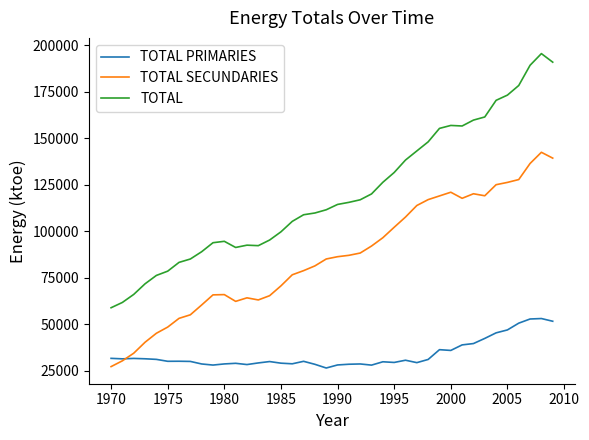

Rank the series by their average value, from highest to lowest.

TOTAL, TOTAL SECUNDARIES, TOTAL PRIMARIES